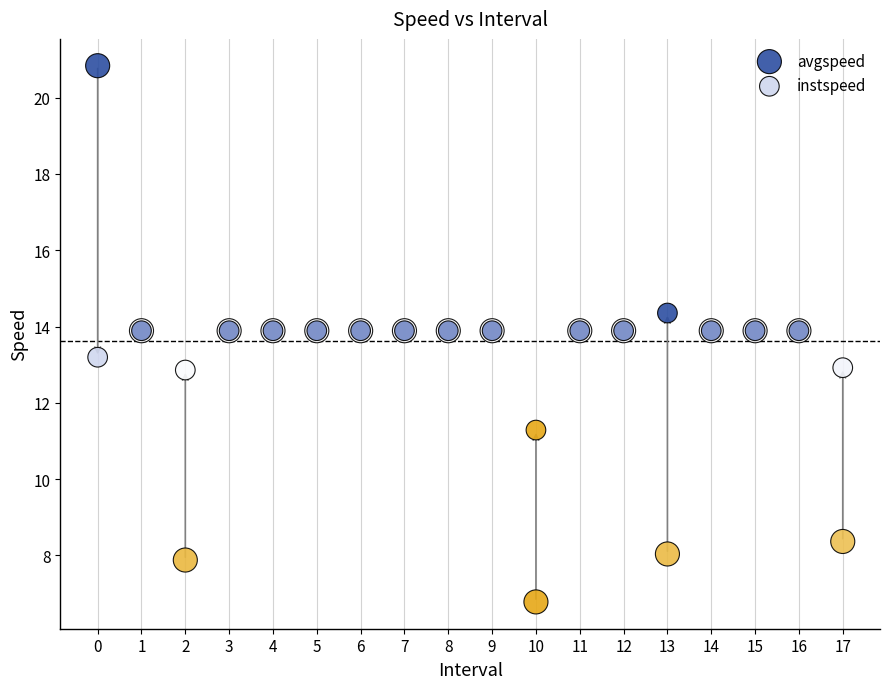

Which series reaches the minimum Y coordinate?

avgspeed